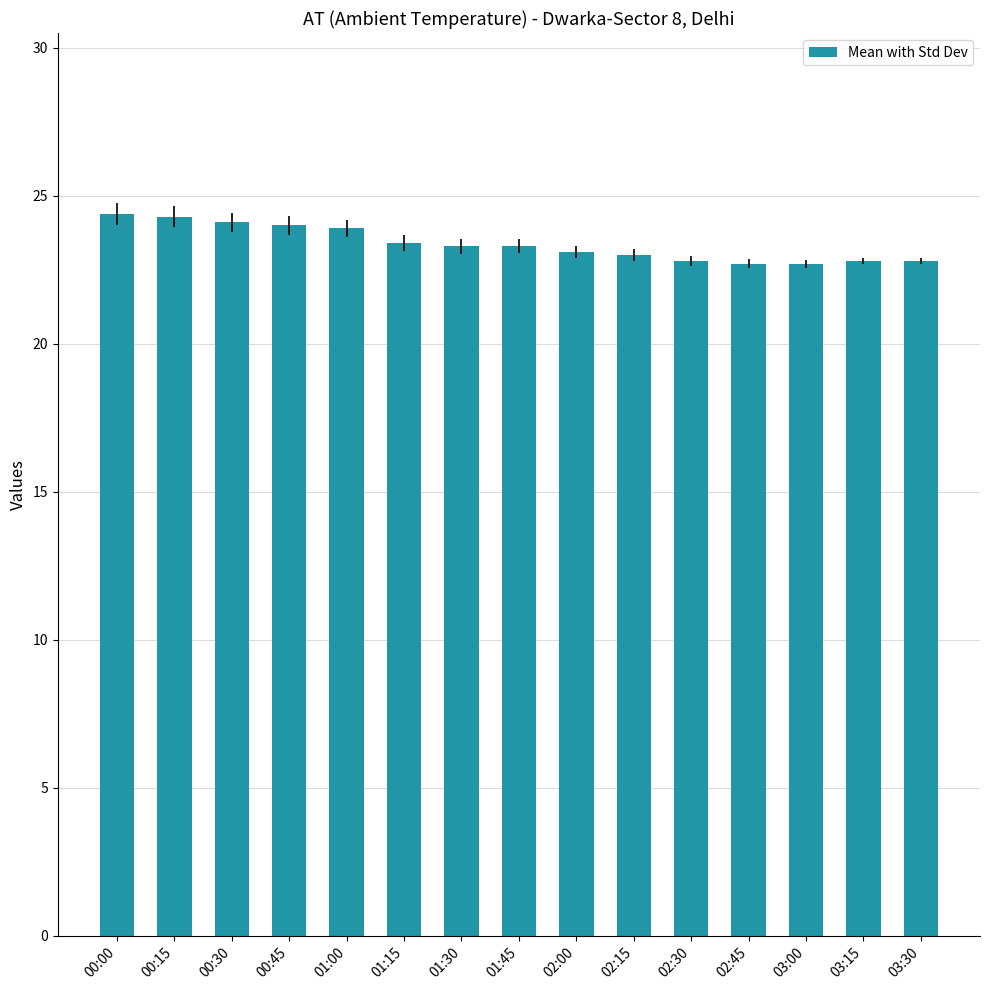

What is the label of the 11th bar from the right?

01:00